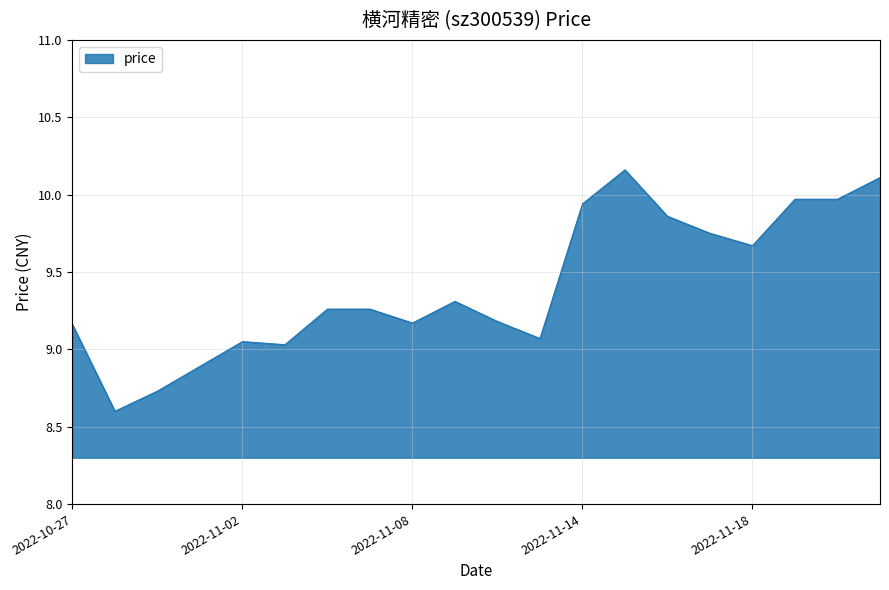

What is the sum of all values?

188.1